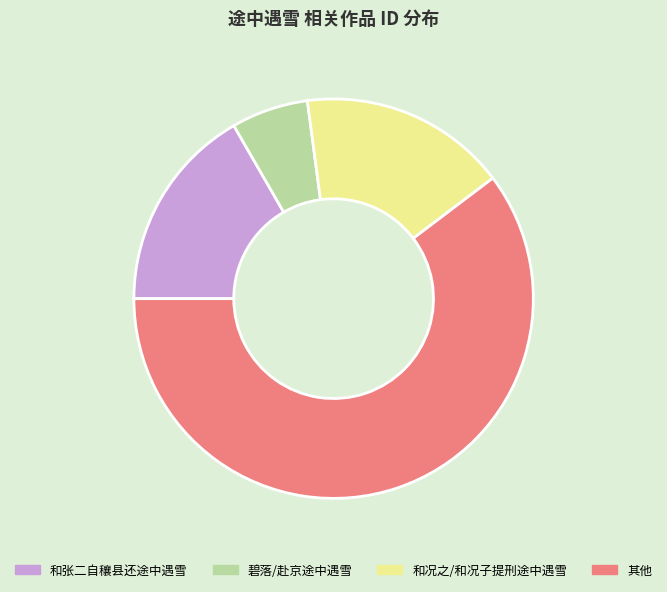

Do 碧落/赴京途中遇雪 and 和况之/和况子提刑途中遇雪 together represent more than half of the pie?

No